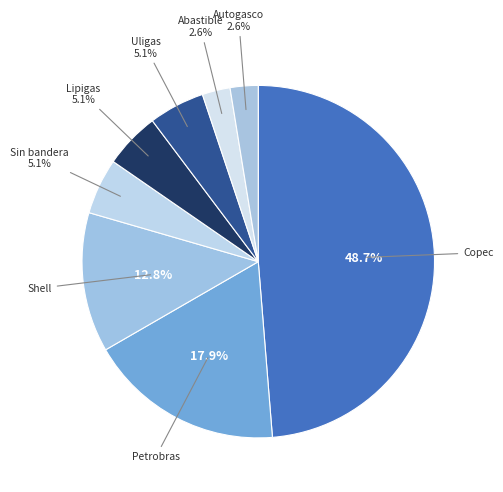

What percentage do Shell and Lipigas together represent?

17.9%